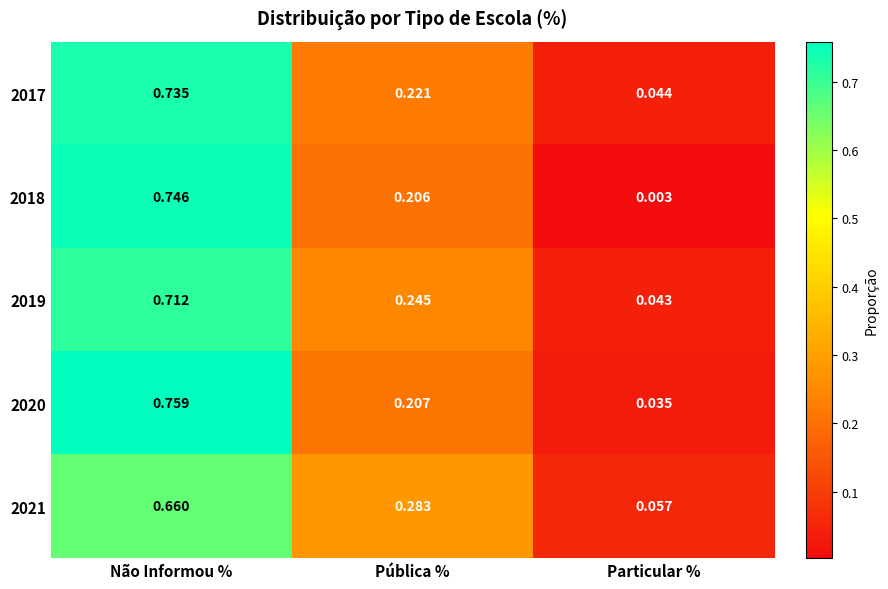

At which label is 2021 closest to 0?

Particular %